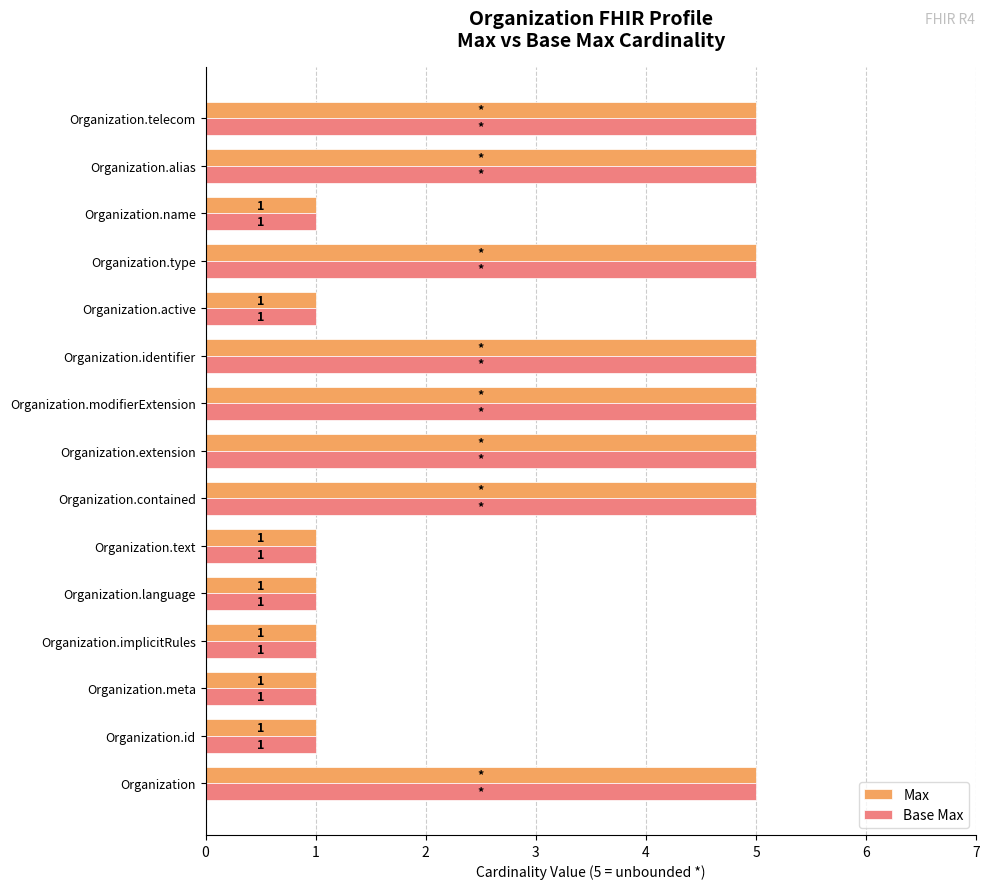

Is the value of Max at Organization.extension greater than the value of Base Max at Organization.active?

Yes